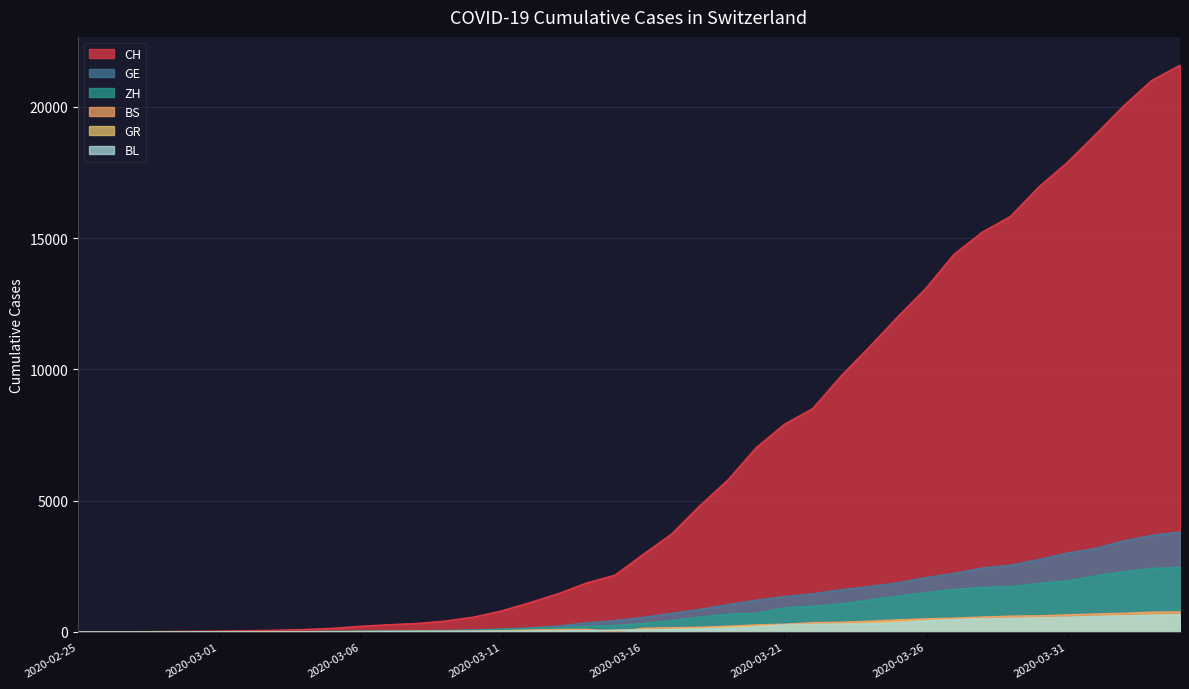

True or false: GR has more than 2 points higher than both neighbors.

False